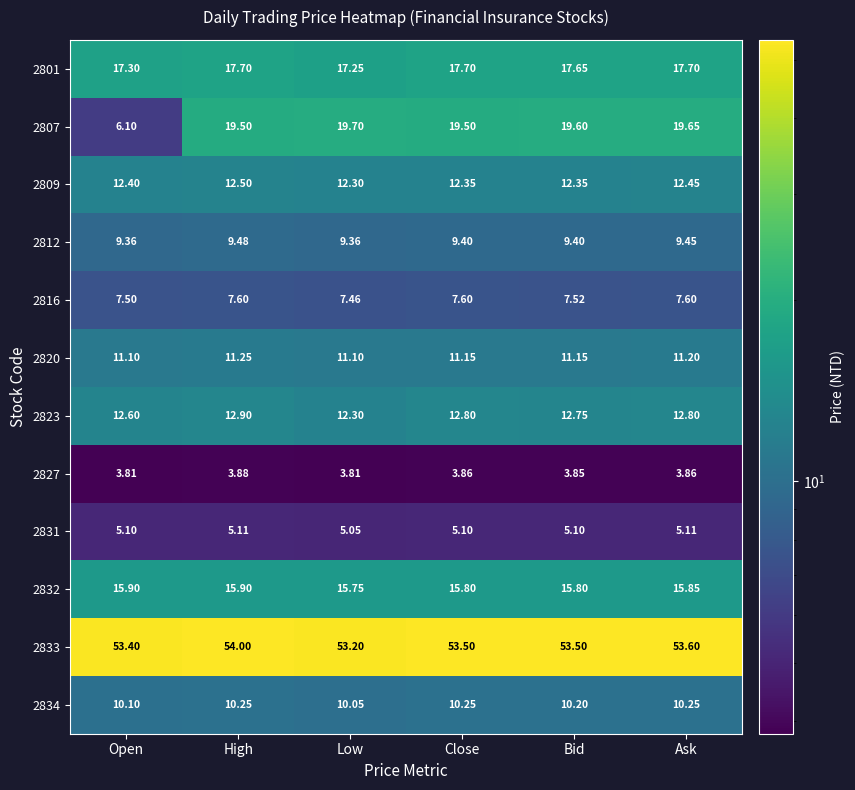

At which category is the sum across all series the highest?

High